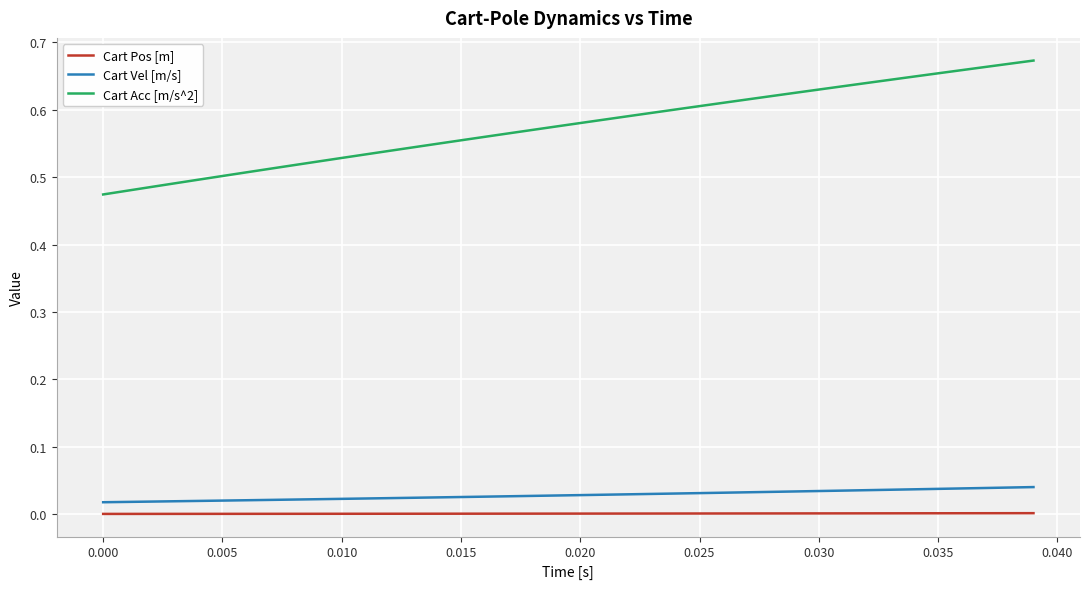

Rank the series by their maximum value, from highest to lowest.

Cart Acc [m/s^2], Cart Vel [m/s], Cart Pos [m]